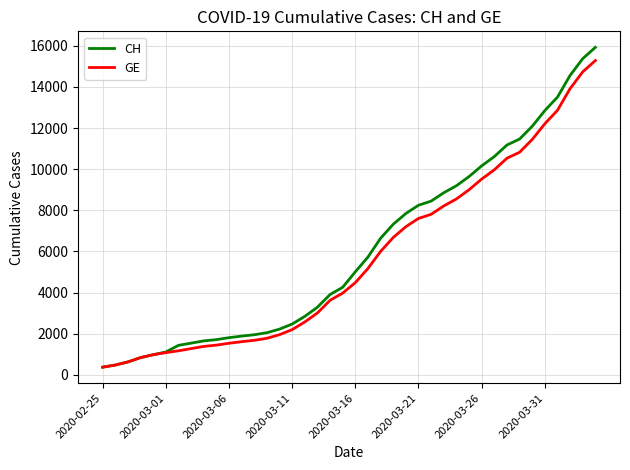

Which series has the largest range (max minus min)?

CH